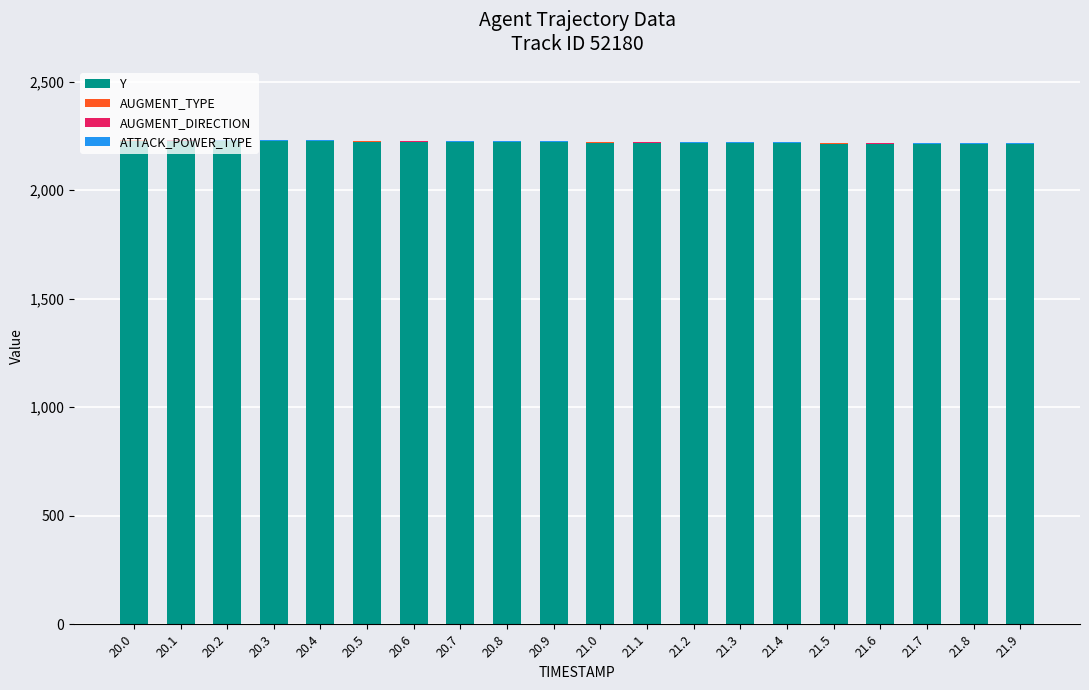

Count the number of categories in the chart.

20